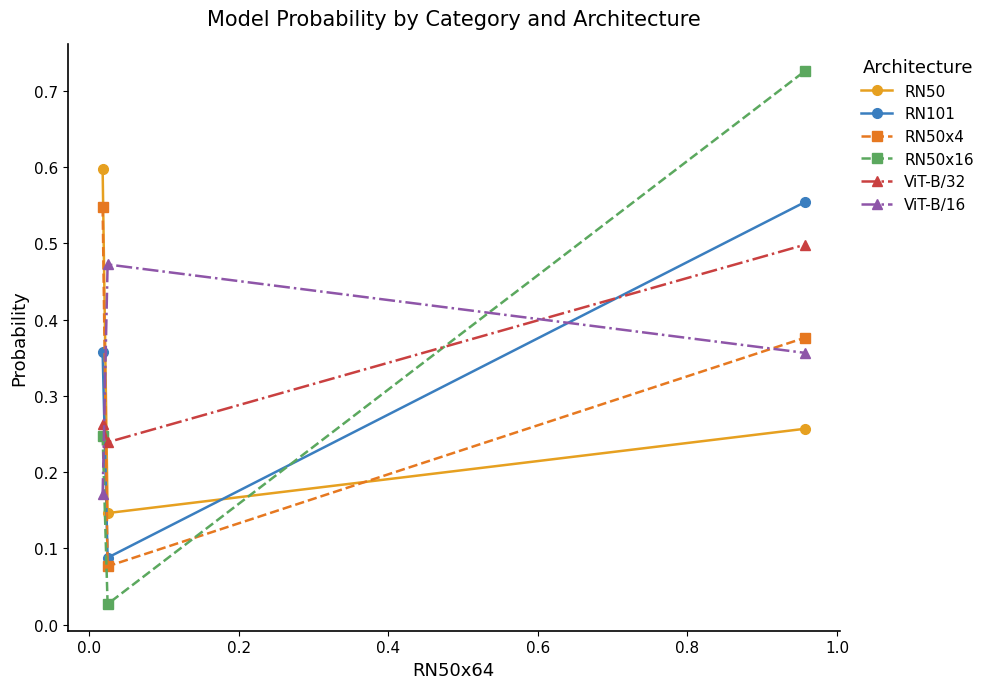

What is the sum of all RN101 values?

1.0